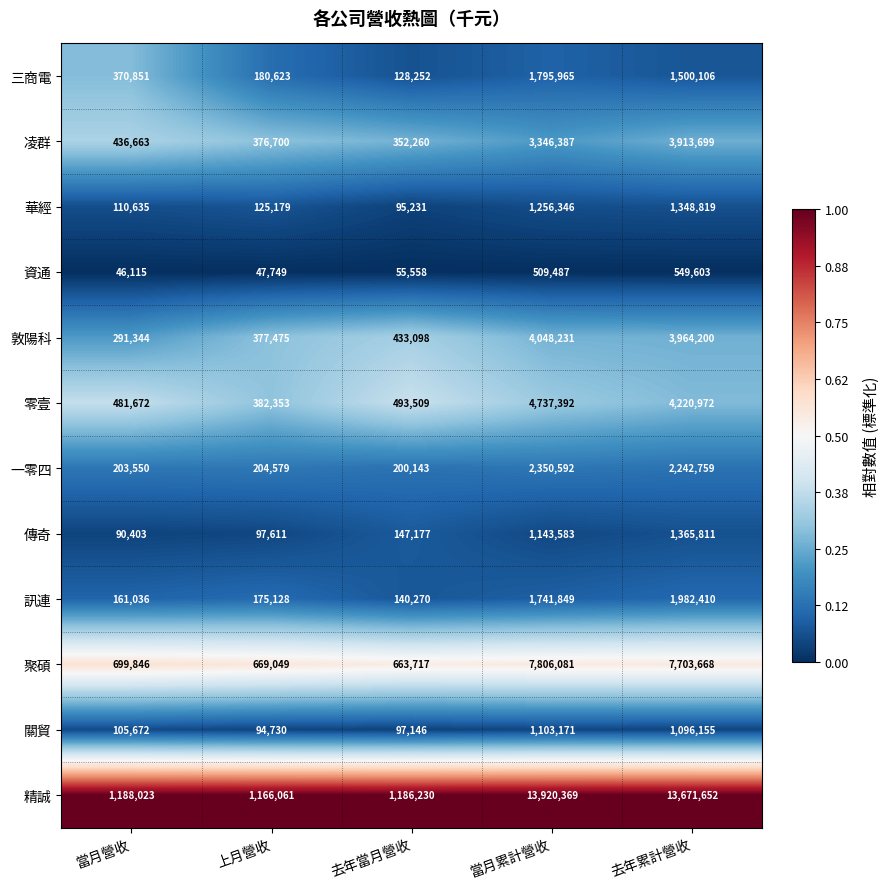

How many data points does each series have?

5